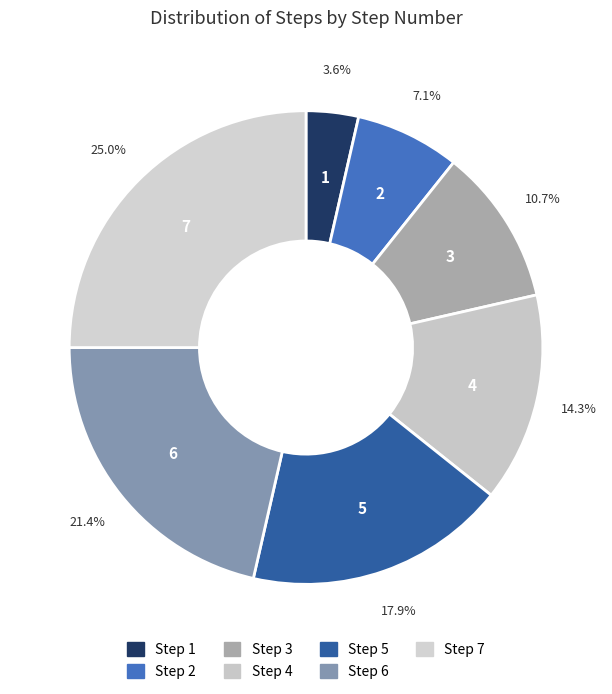

To the nearest percent, what is the average slice percentage?

14%